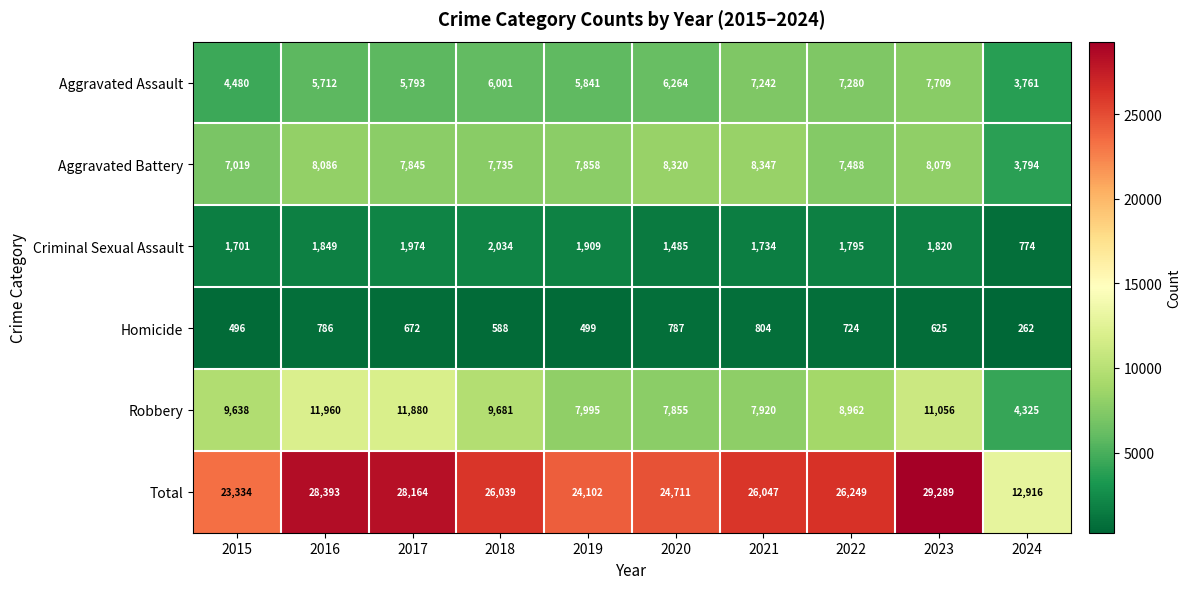

Which series has the widest spread of values?

Total